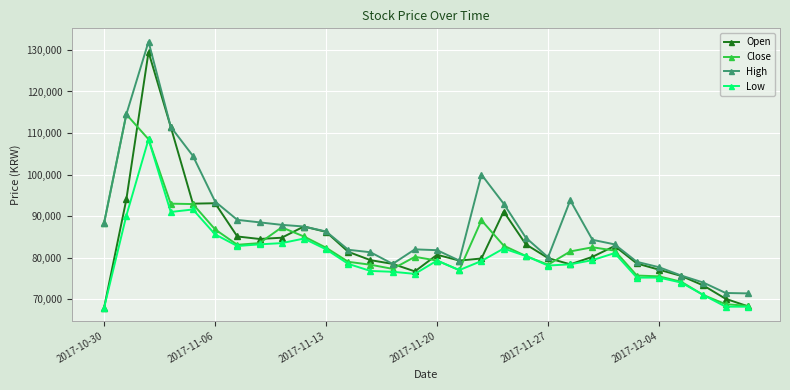

How many lines are shown in the chart?

4